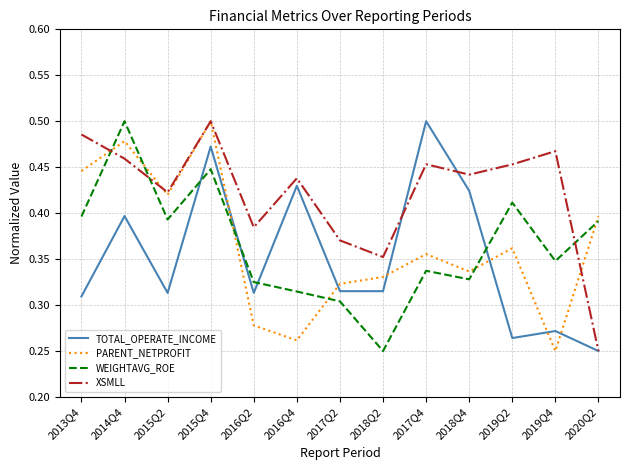

Between which two adjacent categories do XSMLL and WEIGHTAVG_ROE first intersect?

2013Q4 and 2014Q4